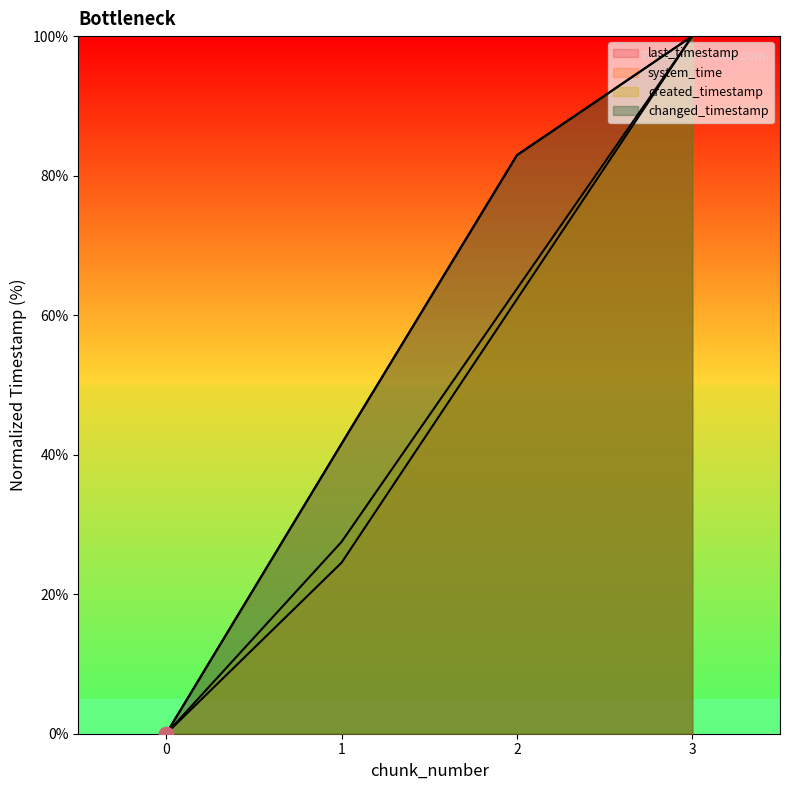

List the series in order of their peak value, highest first.

last_timestamp, system_time, created_timestamp, changed_timestamp